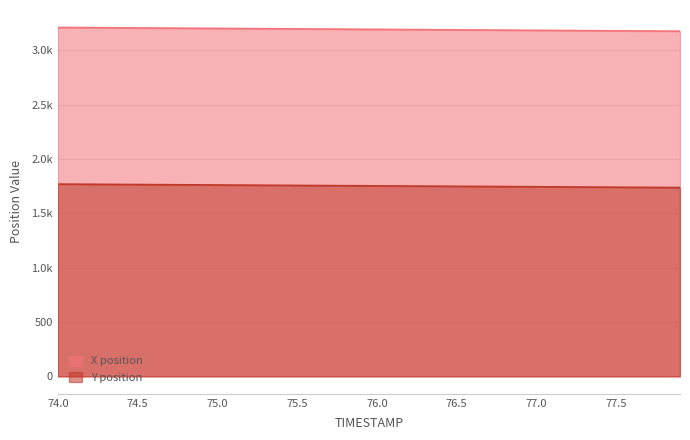

What is the label of the 2nd point from the left?

74.1